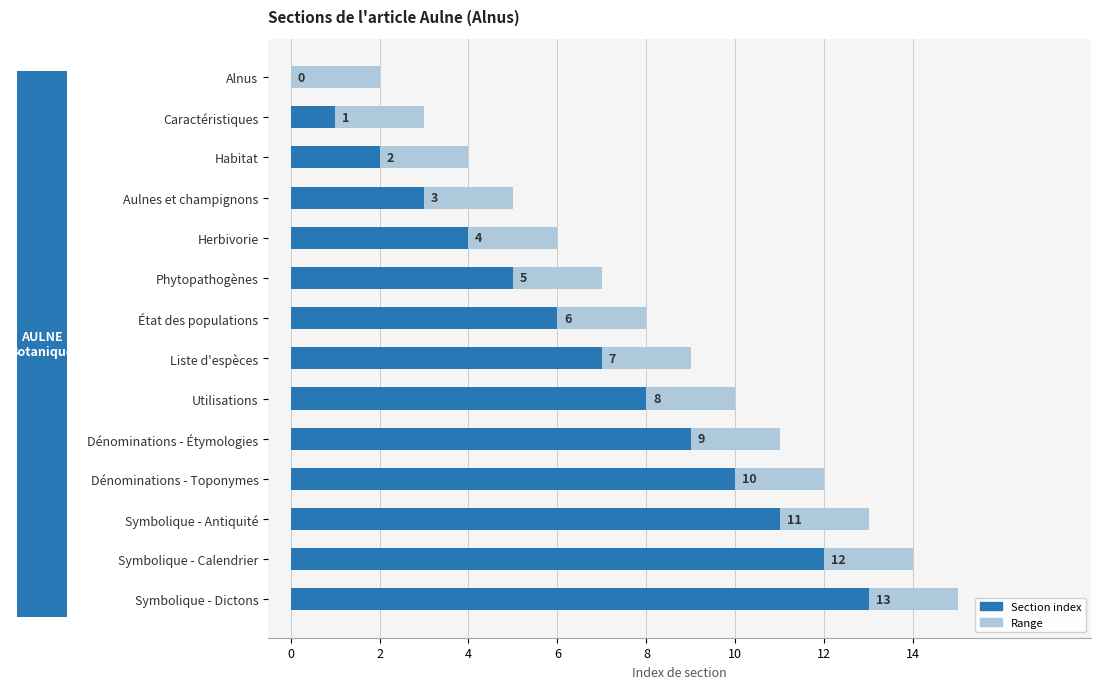

What are all the series names shown in the legend?

Range, Section index